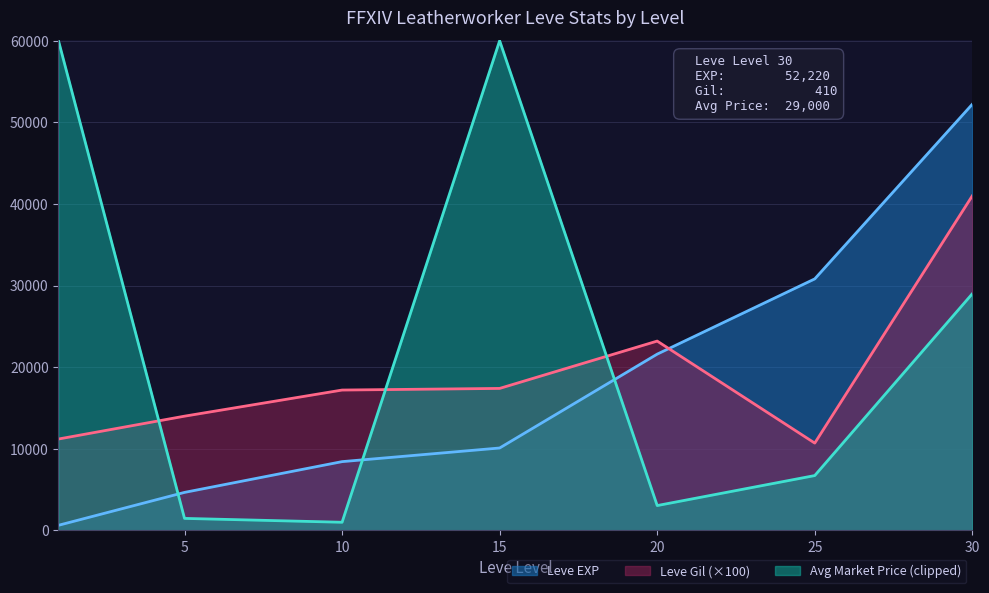

Between 15 and 20, which series saw the biggest shift?

Avg Market Price (clipped)